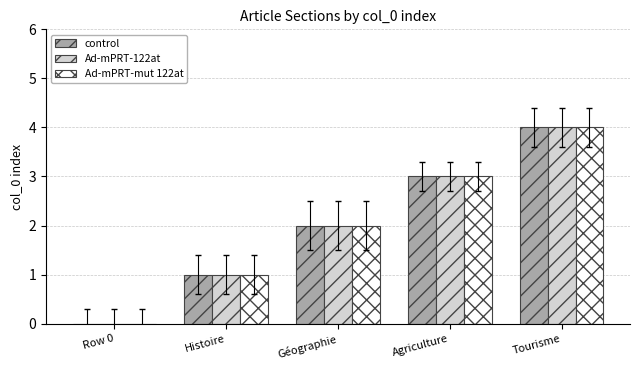

Is the value of control at Histoire greater than the value of Ad-mPRT-mut 122at at Agriculture?

No